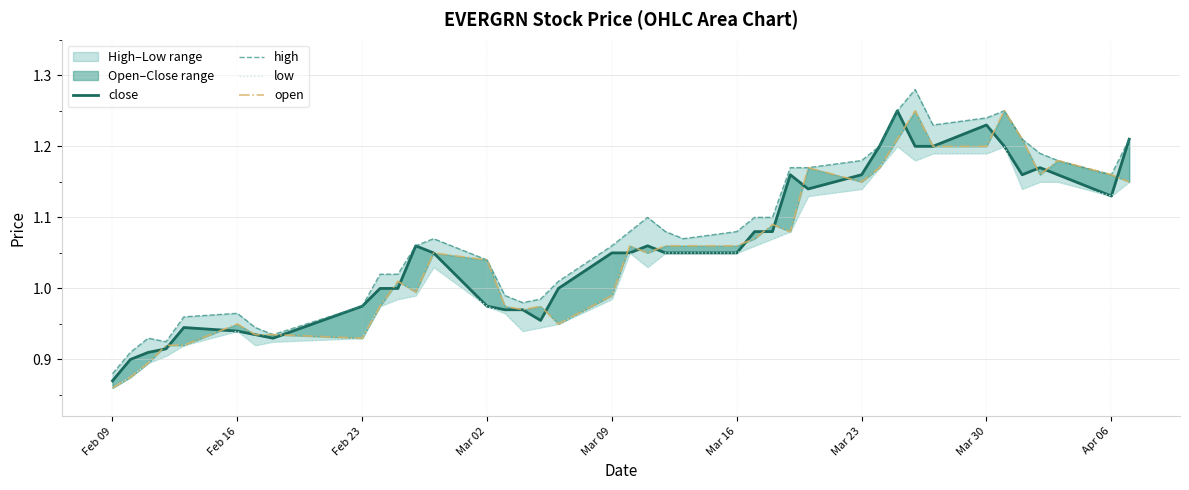

Reading left to right, what are all the values shown in this chart?

close: 0.9	0.9	0.9	0.9	0.9	0.9	0.9	0.9	1.0	1.0	1.0	1.1	1.1	1.0	1.0	1.0	1.0	1.0	1.1	1.1	1.1	1.1	1.1	1.1	1.1	1.1	1.2	1.1	1.2	1.2	1.2	1.2	1.2	1.2	1.2	1.2	1.2	1.2	1.1	1.2
high: 0.9	0.9	0.9	0.9	1.0	1.0	0.9	0.9	1.0	1.0	1.0	1.1	1.1	1.0	1.0	1.0	1.0	1.0	1.1	1.1	1.1	1.1	1.1	1.1	1.1	1.1	1.2	1.2	1.2	1.2	1.2	1.3	1.2	1.2	1.2	1.2	1.2	1.2	1.2	1.2
low: 0.9	0.9	0.9	0.9	0.9	0.9	0.9	0.9	0.9	1.0	1.0	1.0	1.0	1.0	1.0	0.9	0.9	0.9	1.0	1.1	1.0	1.1	1.1	1.1	1.1	1.1	1.1	1.1	1.1	1.2	1.2	1.2	1.2	1.2	1.2	1.1	1.1	1.1	1.1	1.1
open: 0.9	0.9	0.9	0.9	0.9	0.9	0.9	0.9	0.9	1.0	1.0	1.0	1.1	1.0	1.0	1.0	1.0	0.9	1.0	1.1	1.1	1.1	1.1	1.1	1.1	1.1	1.1	1.2	1.1	1.2	1.2	1.2	1.2	1.2	1.2	1.2	1.2	1.2	1.2	1.1